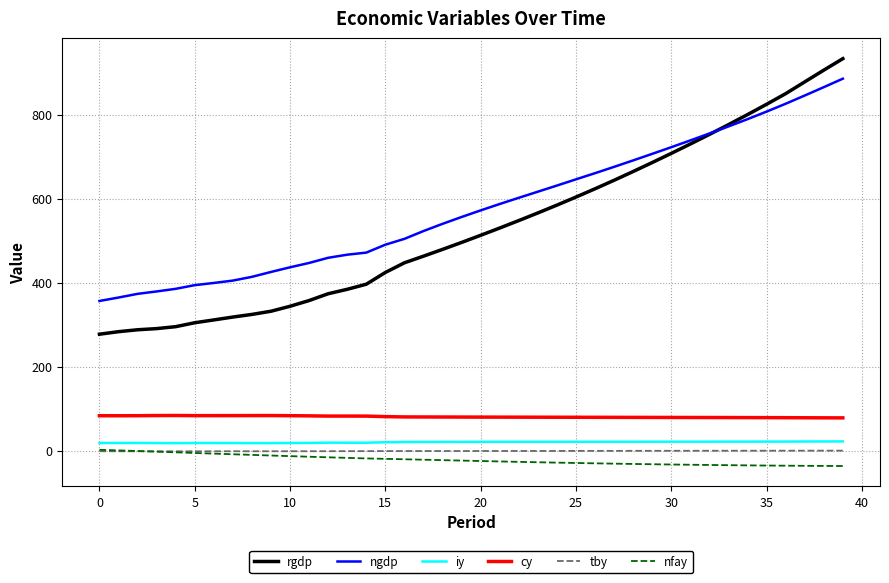

Does the chart have visible grid lines?

Yes